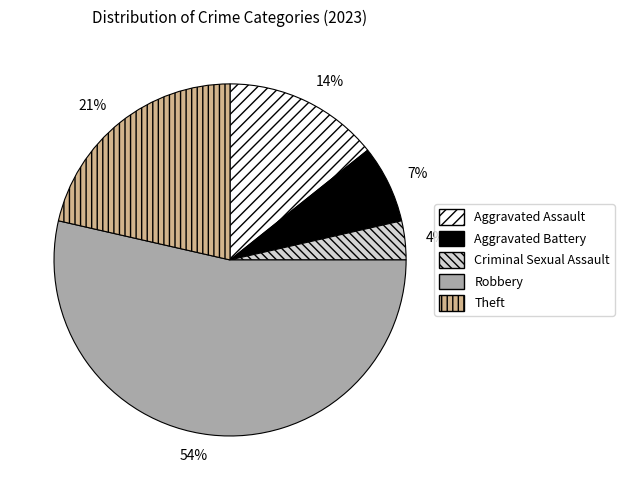

Count the number of slices in the pie.

5